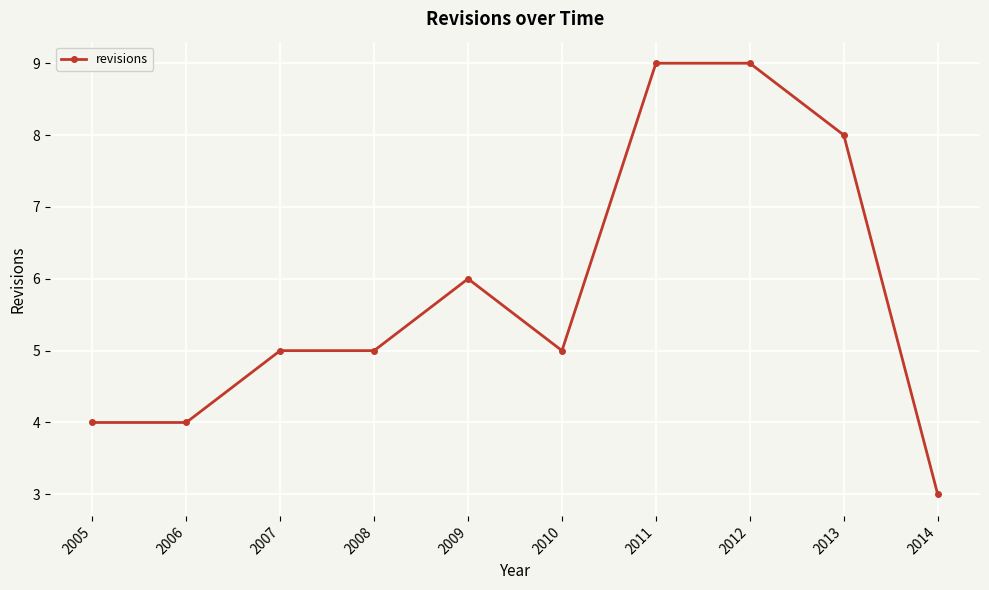

The chart shows a value of 7 at 2008. True or false?

False